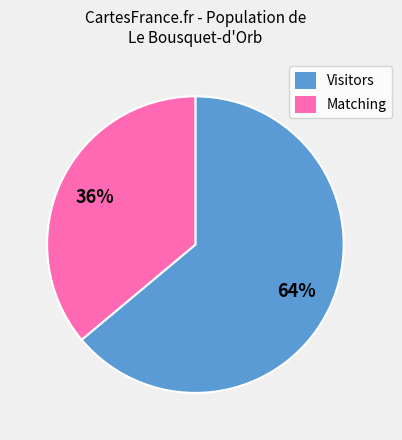

The Visitors slice represents 64% of the pie. True or false?

True